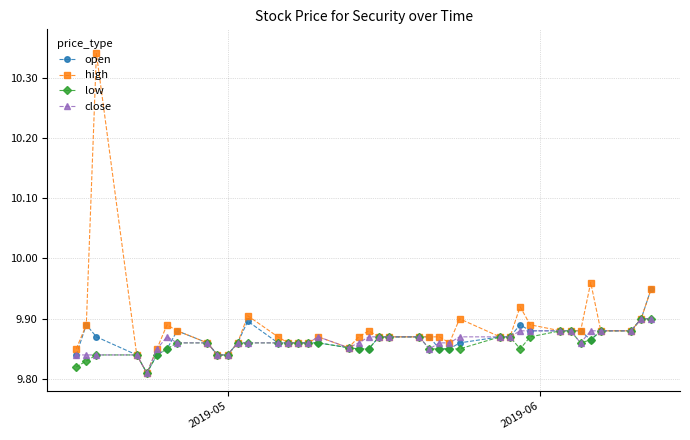

At how many categories does at least one series exceed 9?

40